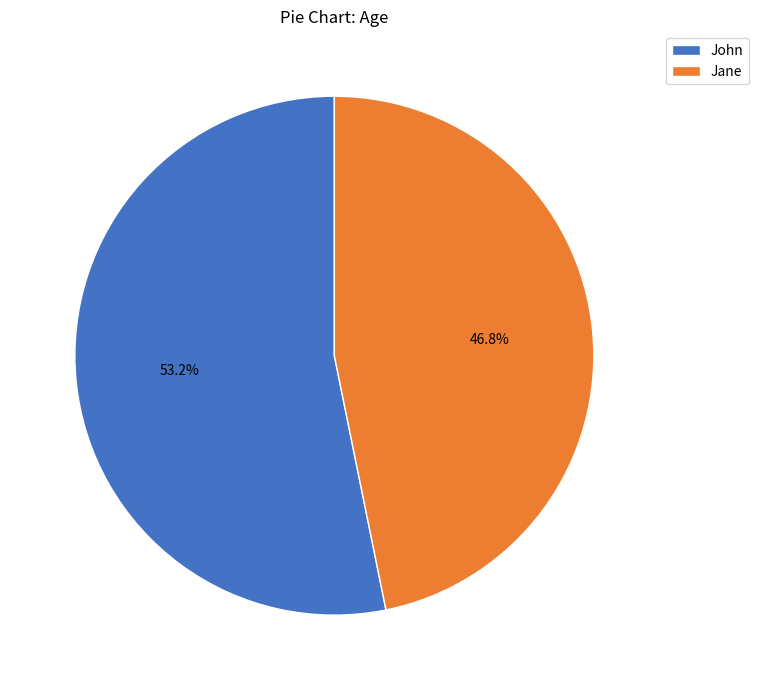

How many slices are in this pie chart?

2